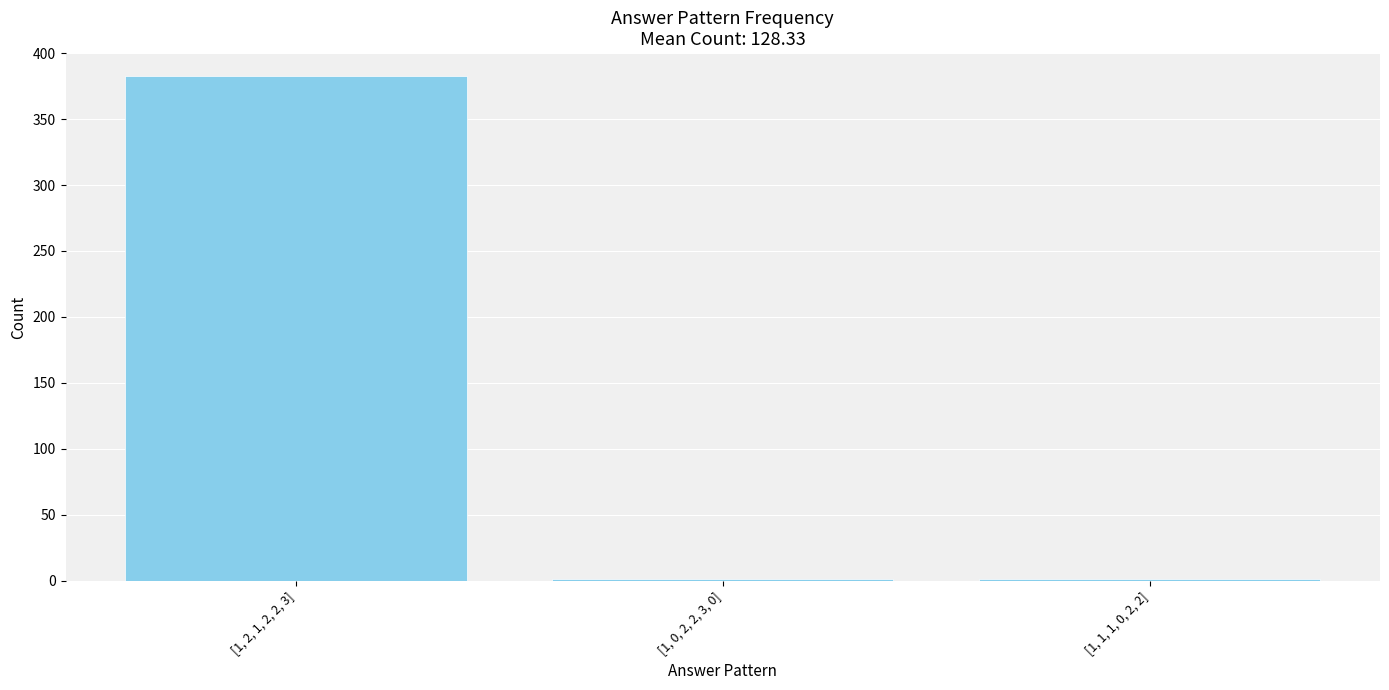

Does the chart contain stacked bars?

No